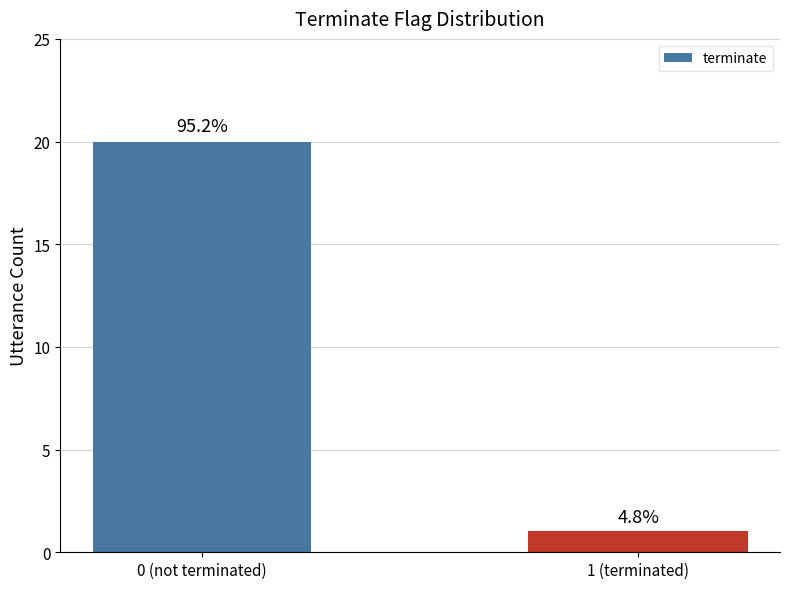

Does the chart contain any negative values?

No